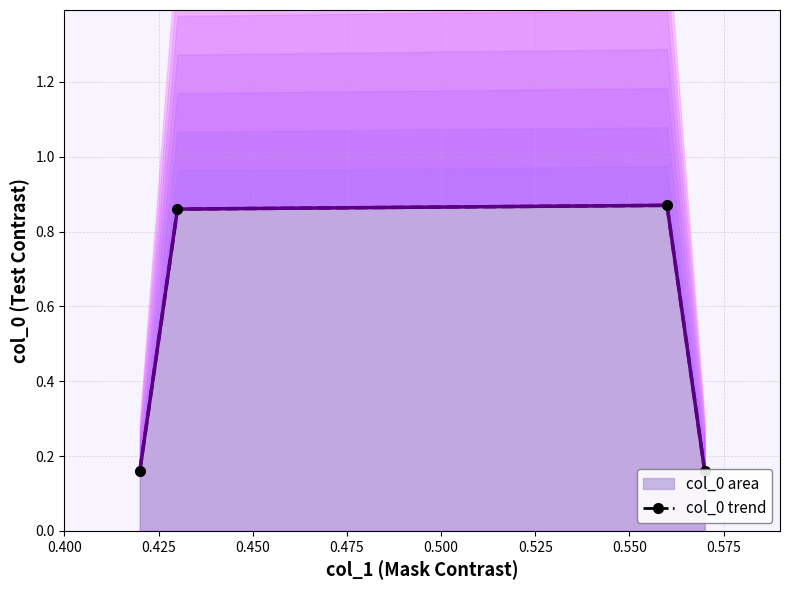

What is the greatest value displayed?

0.9